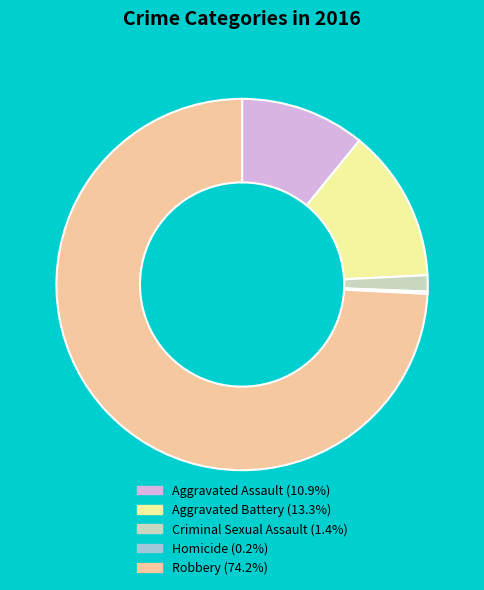

Is the sum of Aggravated Battery and Criminal Sexual Assault greater than half?

No